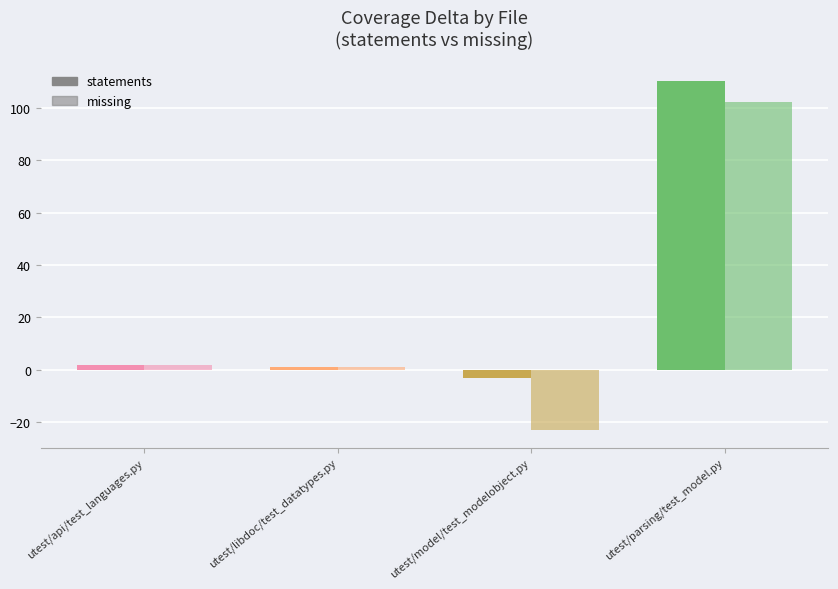

How many data points does each series have?

4